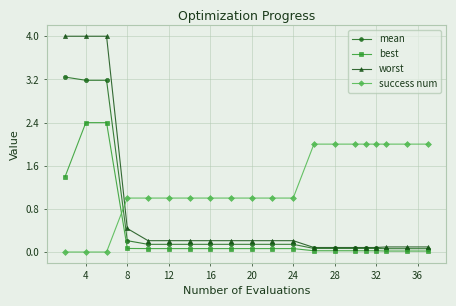

What are all the series names shown in the legend?

mean, best, worst, success num